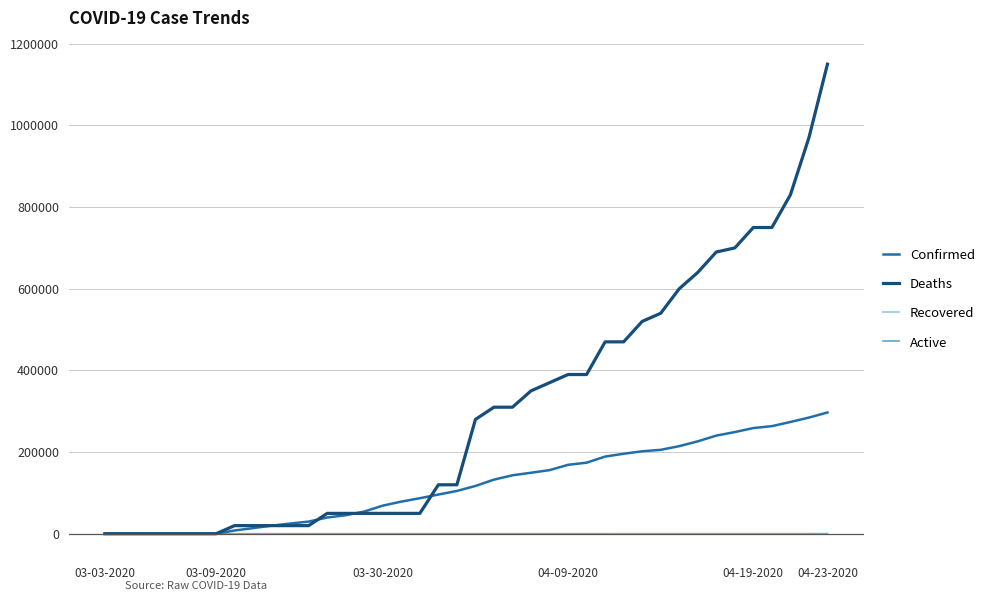

What are all the series names shown in the legend?

Confirmed, Deaths, Recovered, Active